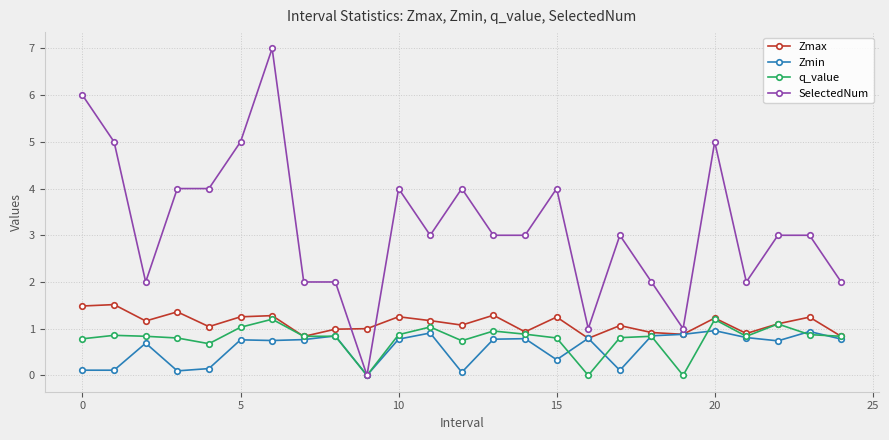

What is the minimum value for Zmax?

0.8